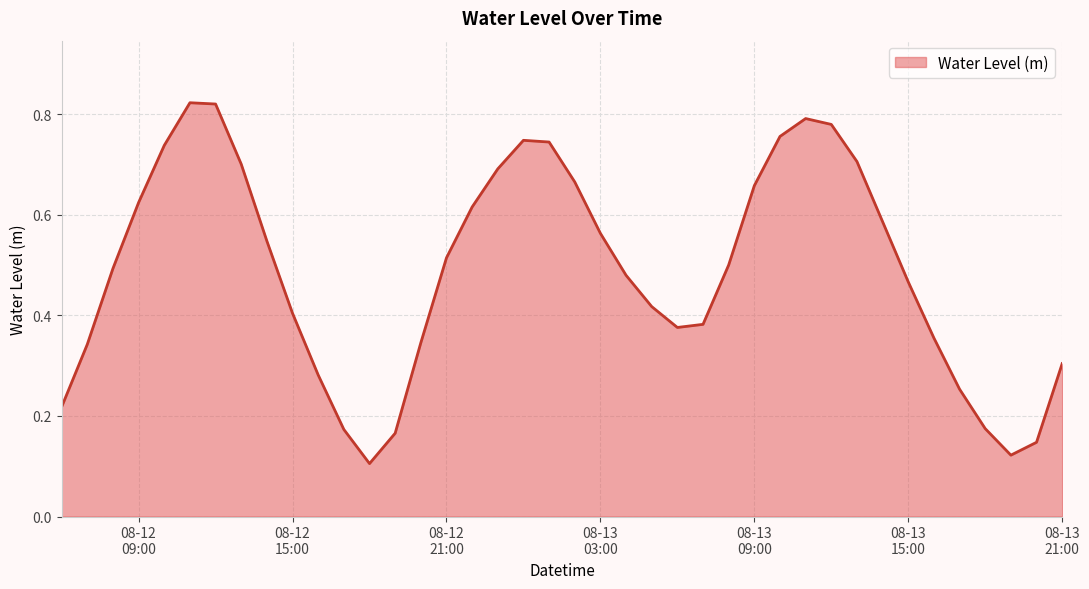

Is this an area chart (filled region under the line)?

Yes